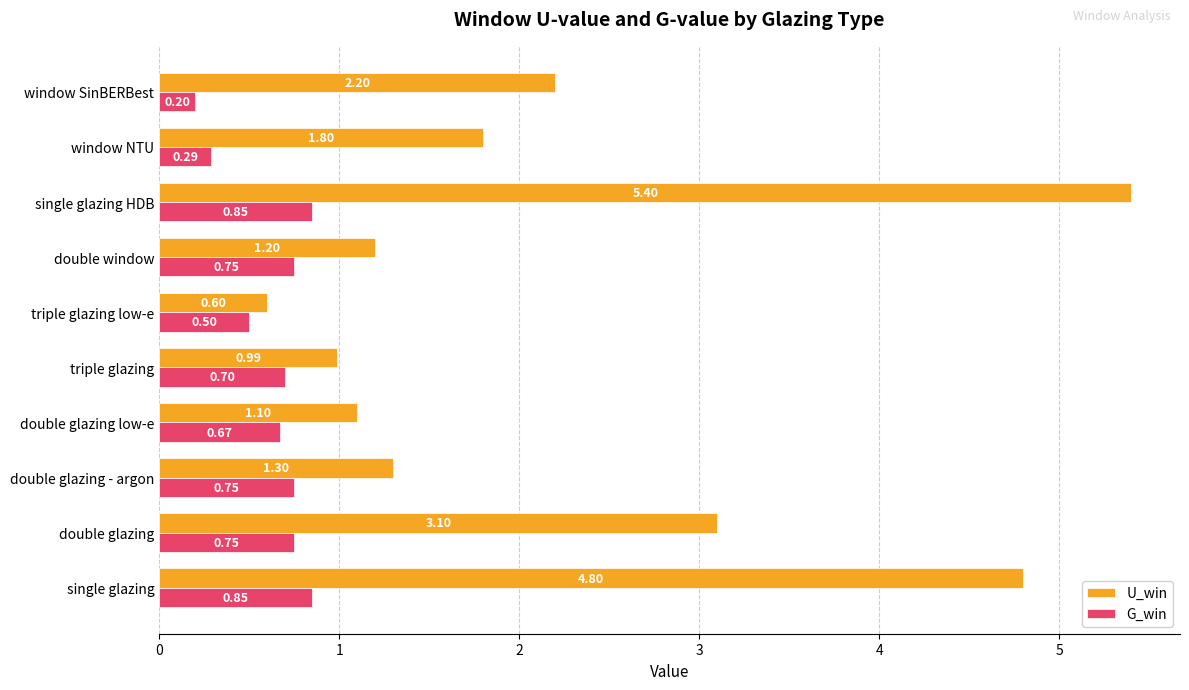

Between double window and single glazing HDB, which series saw the biggest shift?

U_win